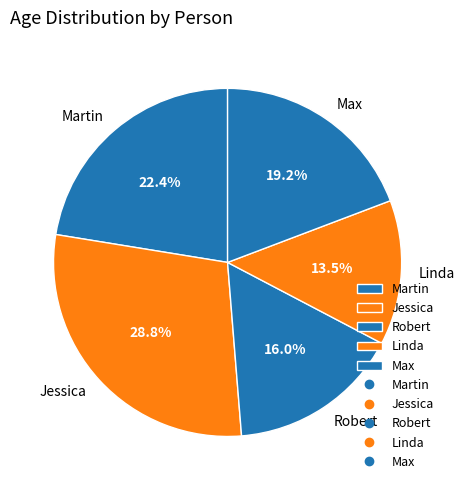

Which category has the biggest portion of the pie?

Jessica